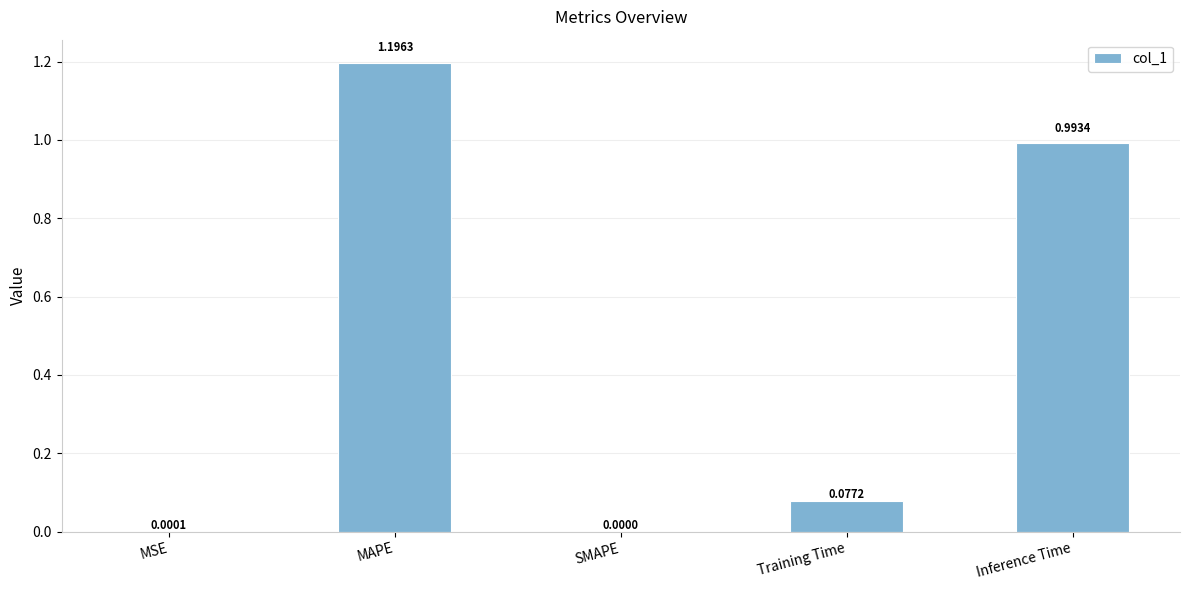

True or false: the data shows 0.0 at Training Time.

False